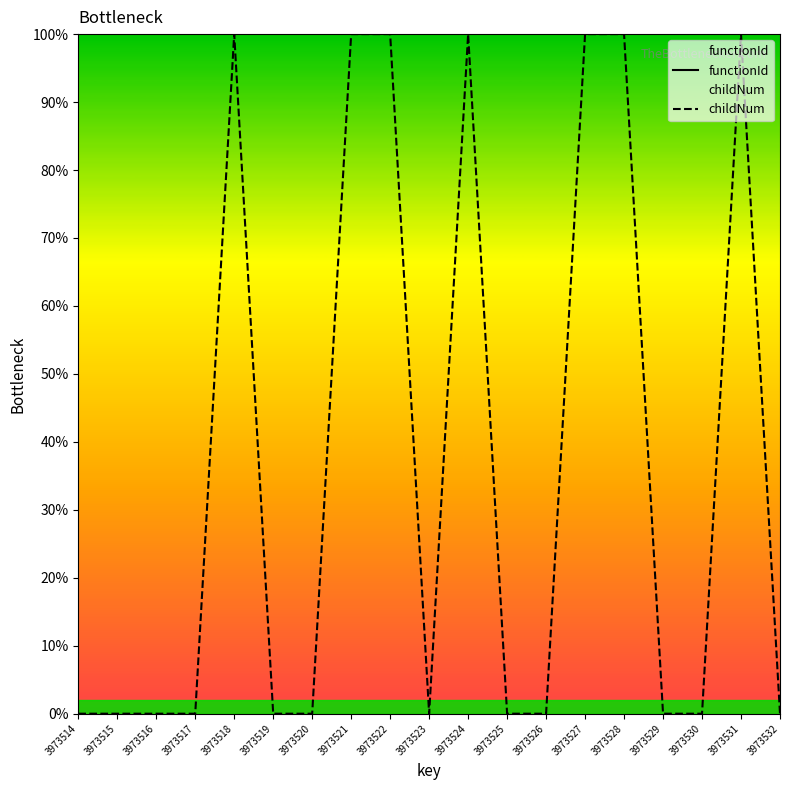

Count the childNum values in the range 0 to 100.

19